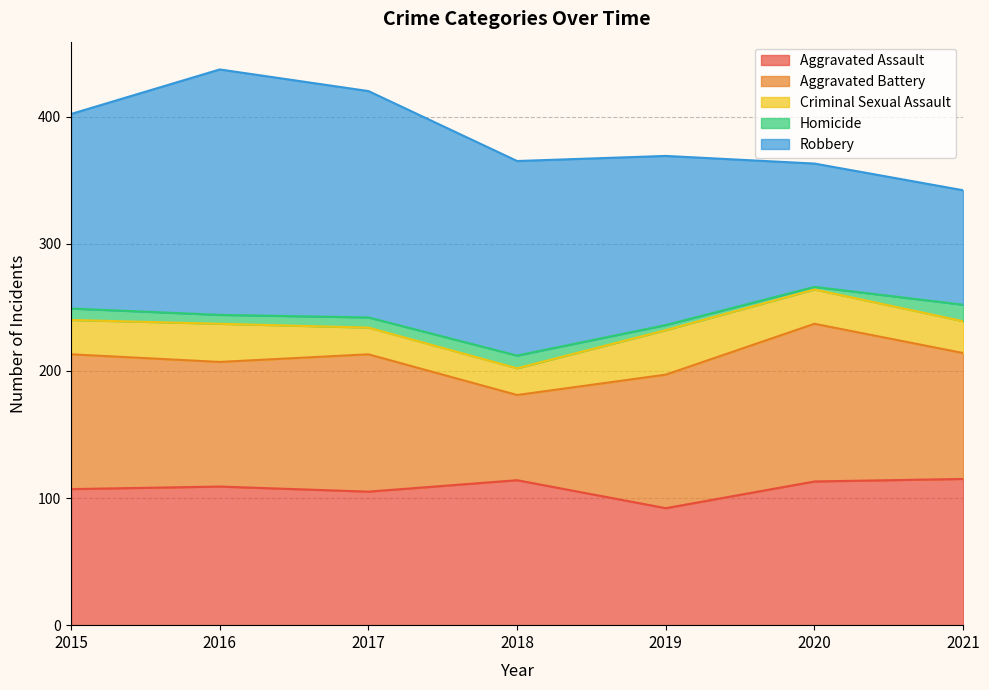

Reading right to left, transcribe all the data shown in this chart.

Aggravated Assault: 115	113	92	114	105	109	107
Aggravated Battery: 99	124	105	67	108	98	106
Criminal Sexual Assault: 25	27	35	21	21	30	27
Homicide: 13	2	4	10	8	7	9
Robbery: 90	97	133	153	178	193	153